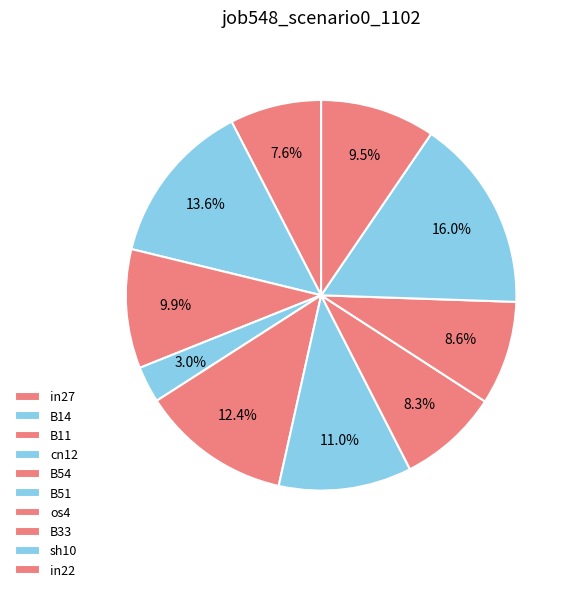

How many segments does this pie chart have?

10